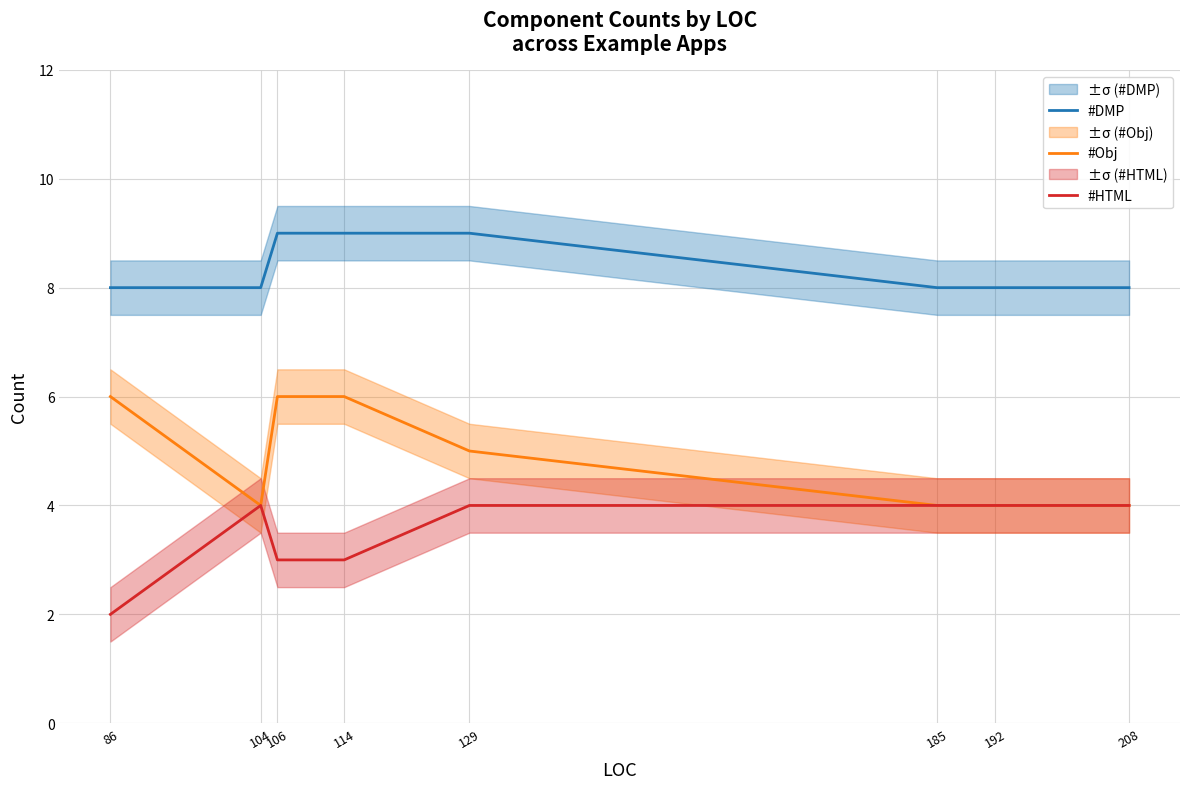

At 192, list the series in order from smallest to largest.

#Obj, #HTML, #DMP